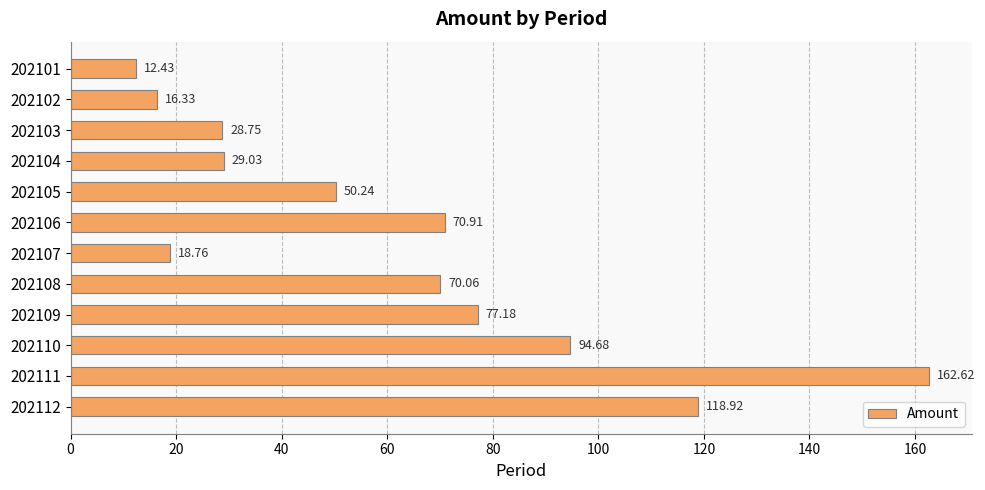

List the labels in order of value, largest first.

202111, 202112, 202110, 202109, 202106, 202108, 202105, 202104, 202103, 202107, 202102, 202101